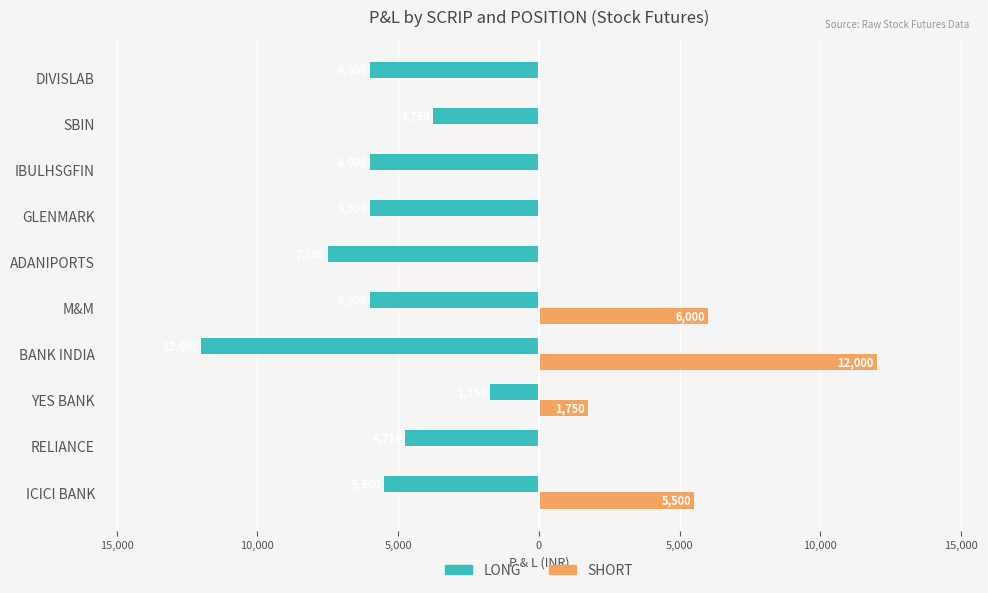

What are all the series names shown in the legend?

LONG, SHORT